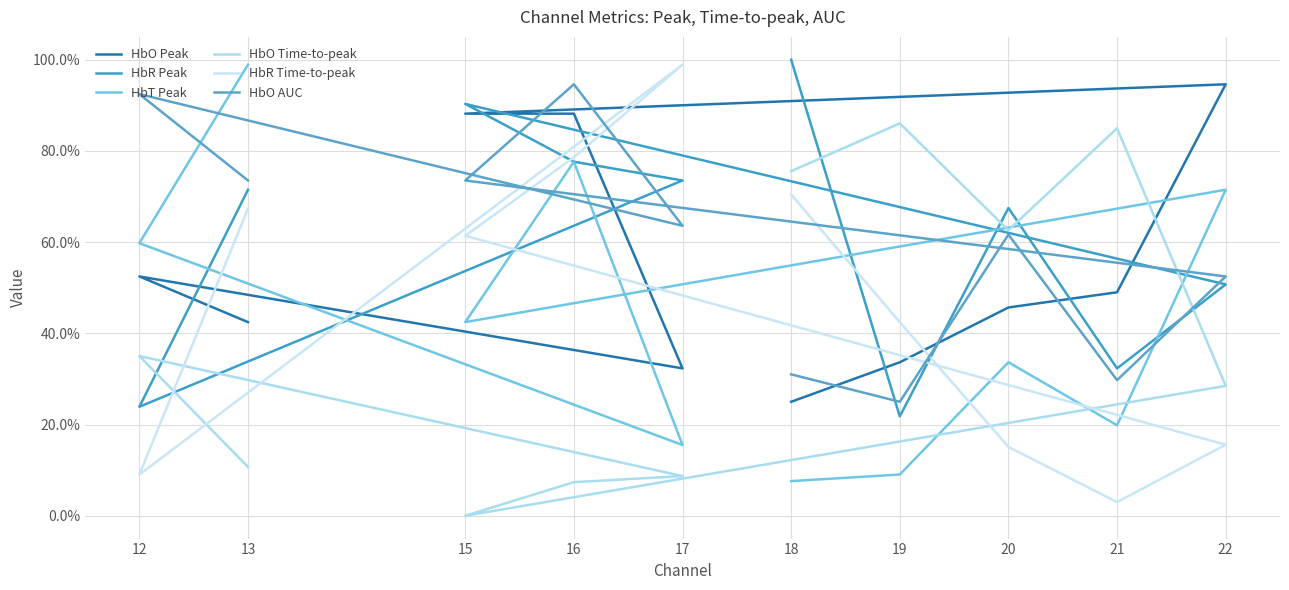

Where do HbR Time-to-peak and HbO Peak first cross each other?

13 and 12